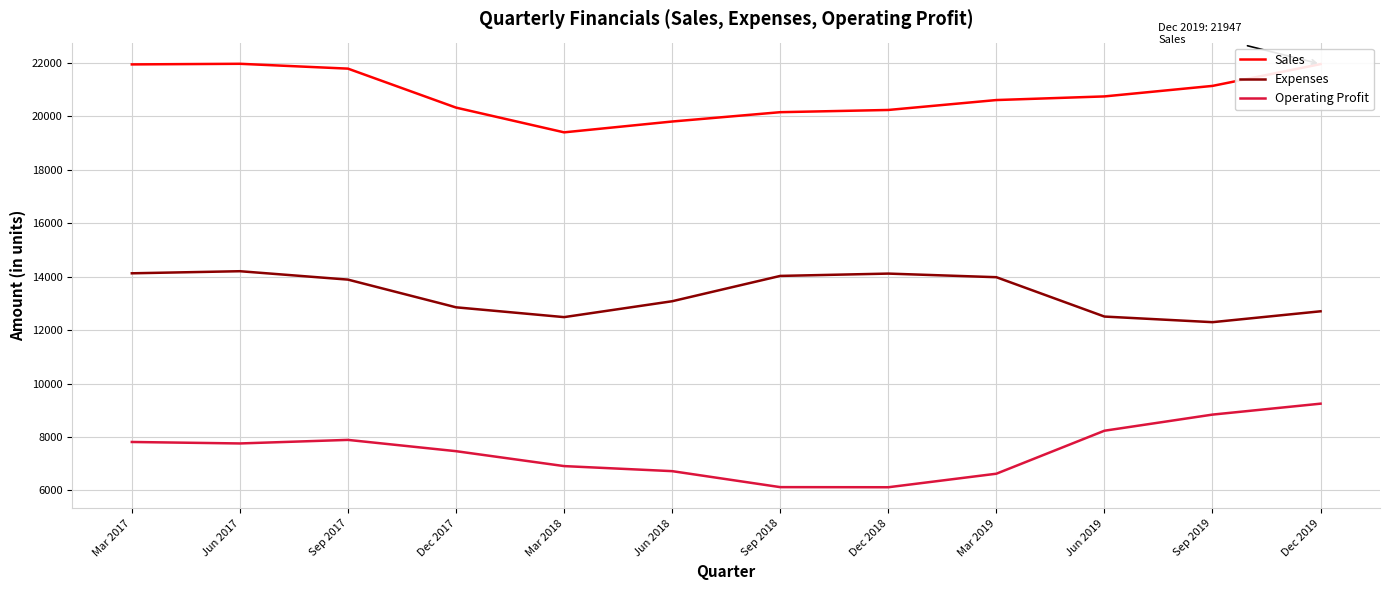

What is the smallest value displayed?

6120